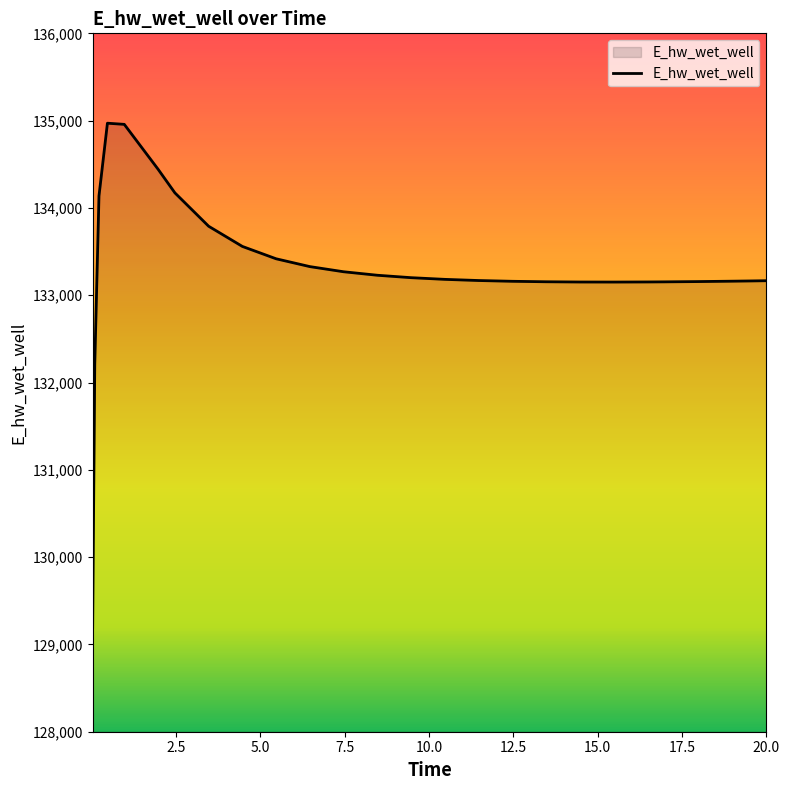

What is the greatest value displayed?

134970.5